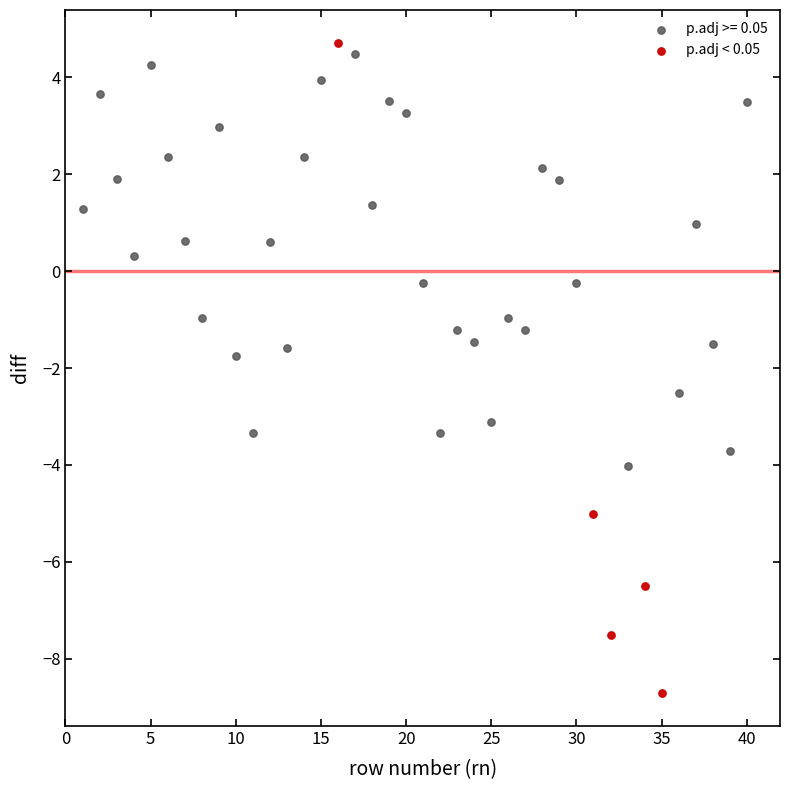

Which series reaches the minimum Y coordinate?

p.adj < 0.05